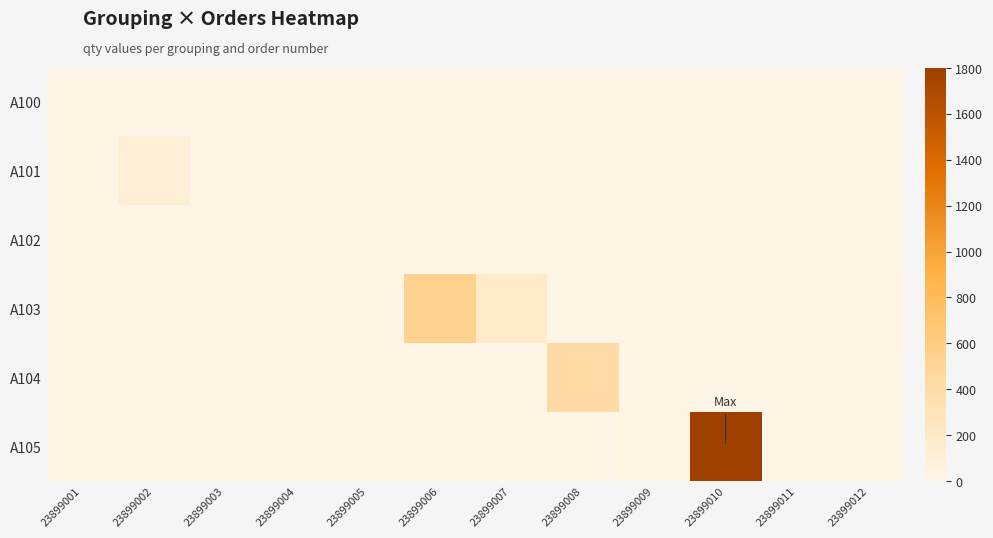

At which category is the sum across all series the highest?

23899010